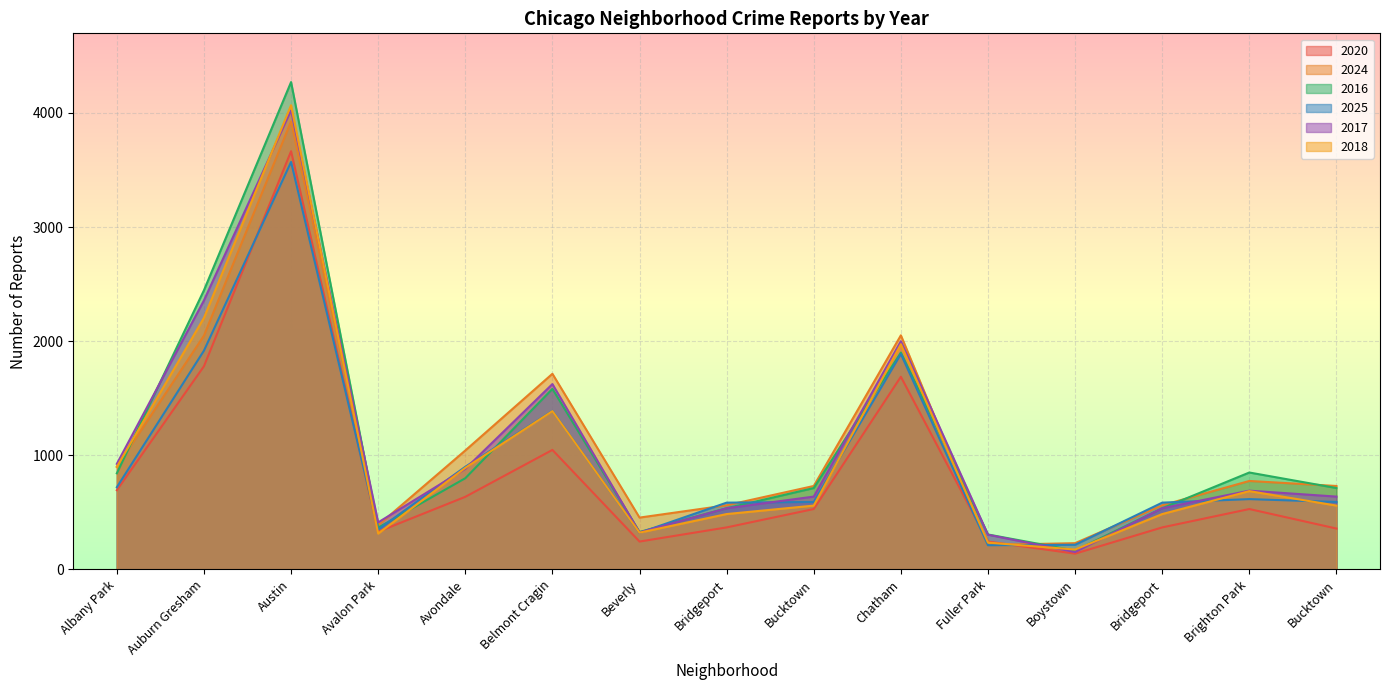

What is the average value of the 2018 series?

1016